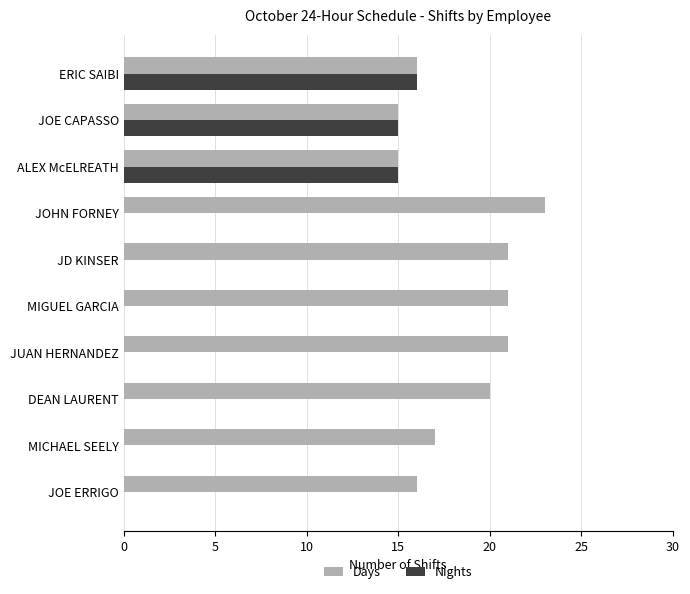

Which category has the highest value across all series?

JOHN FORNEY